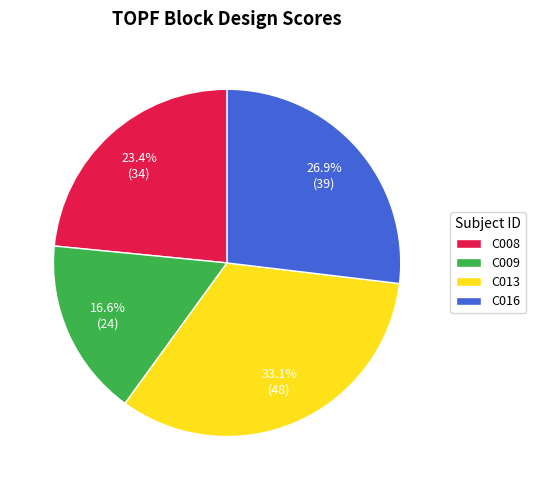

To the nearest percent, what is the difference between the C008 and C013 slice percentages?

10%